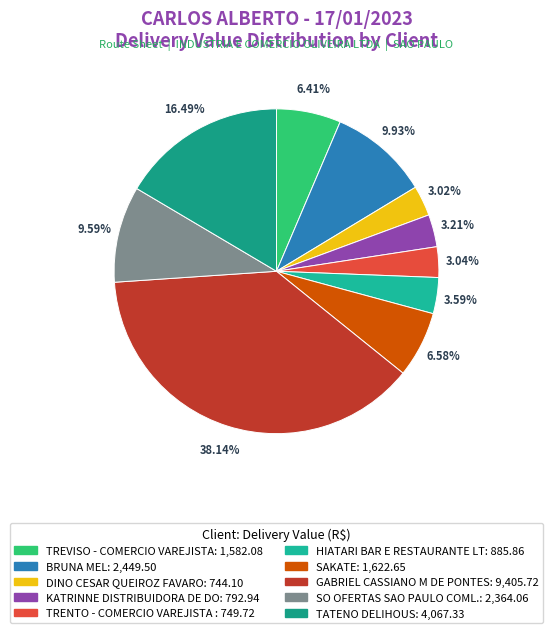

How many segments does this pie chart have?

10